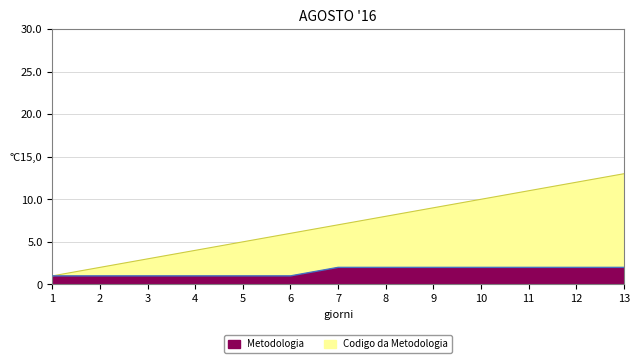

What is the value of the Codigo da Metodologia point at the 2nd from the left?

2